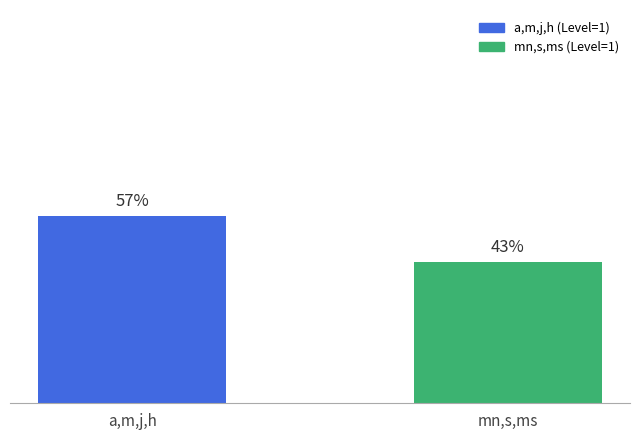

Rank the categories by value from lowest to highest.

mn,s,ms, a,m,j,h